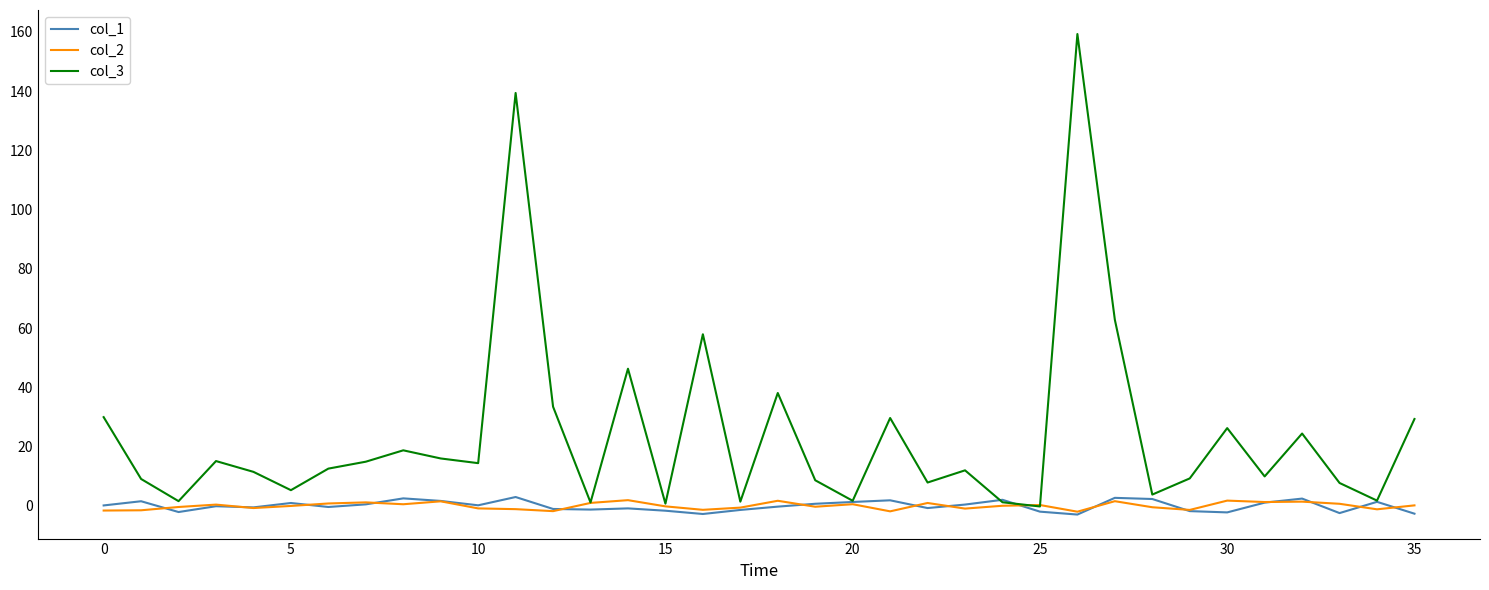

Which series has the largest total across all categories?

col_3